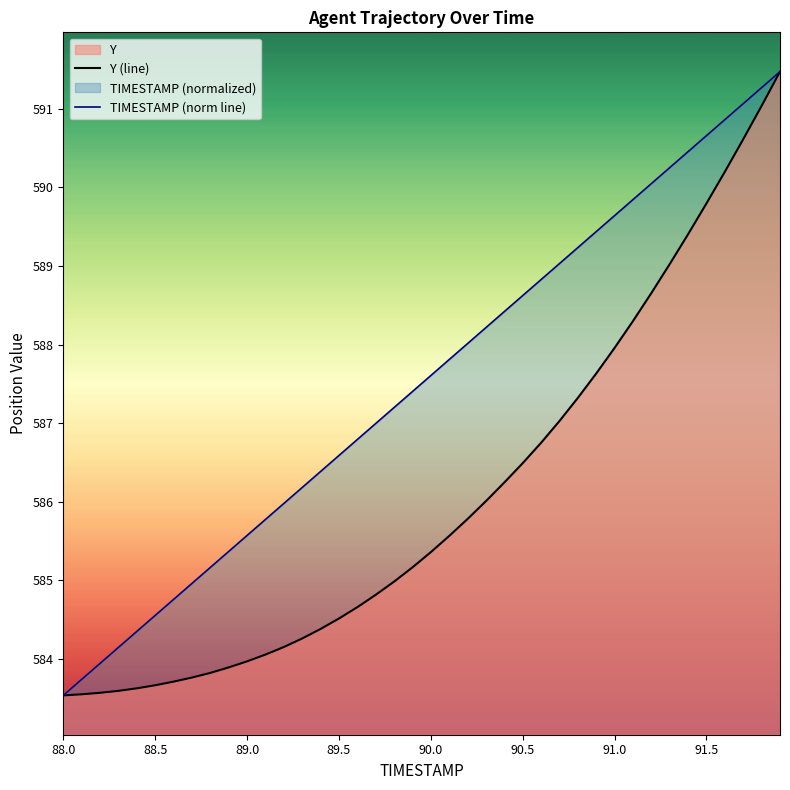

Rank the series by their average value, from highest to lowest.

TIMESTAMP (norm line), Y (line)